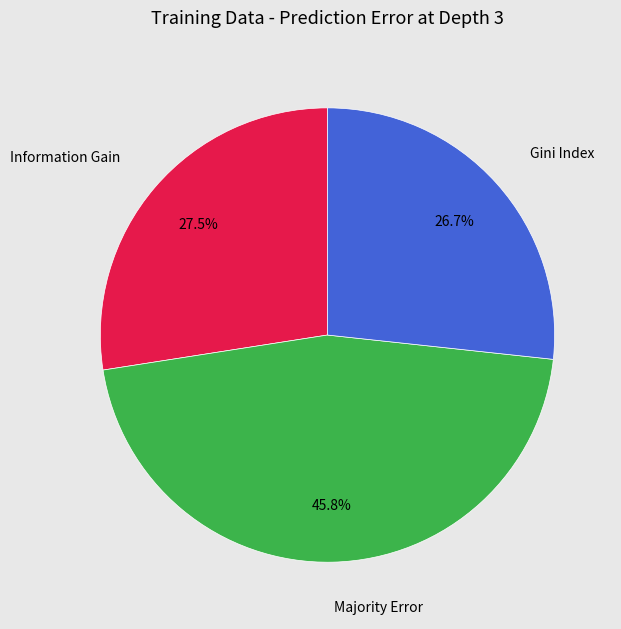

Rank the categories by value from highest to lowest.

Majority Error, Information Gain, Gini Index